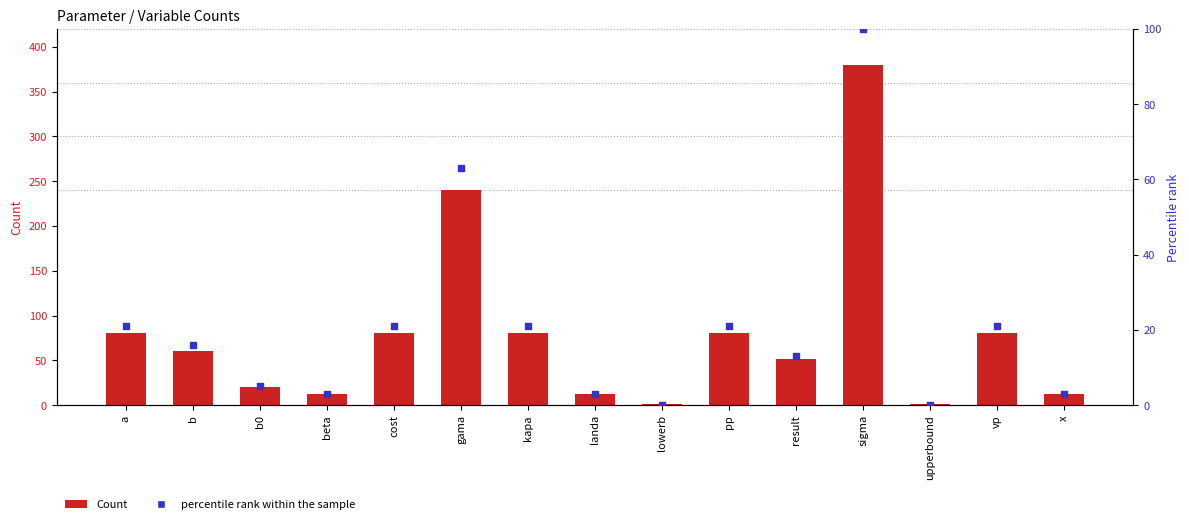

What are all the series names shown in the legend?

Count, percentile rank within the sample